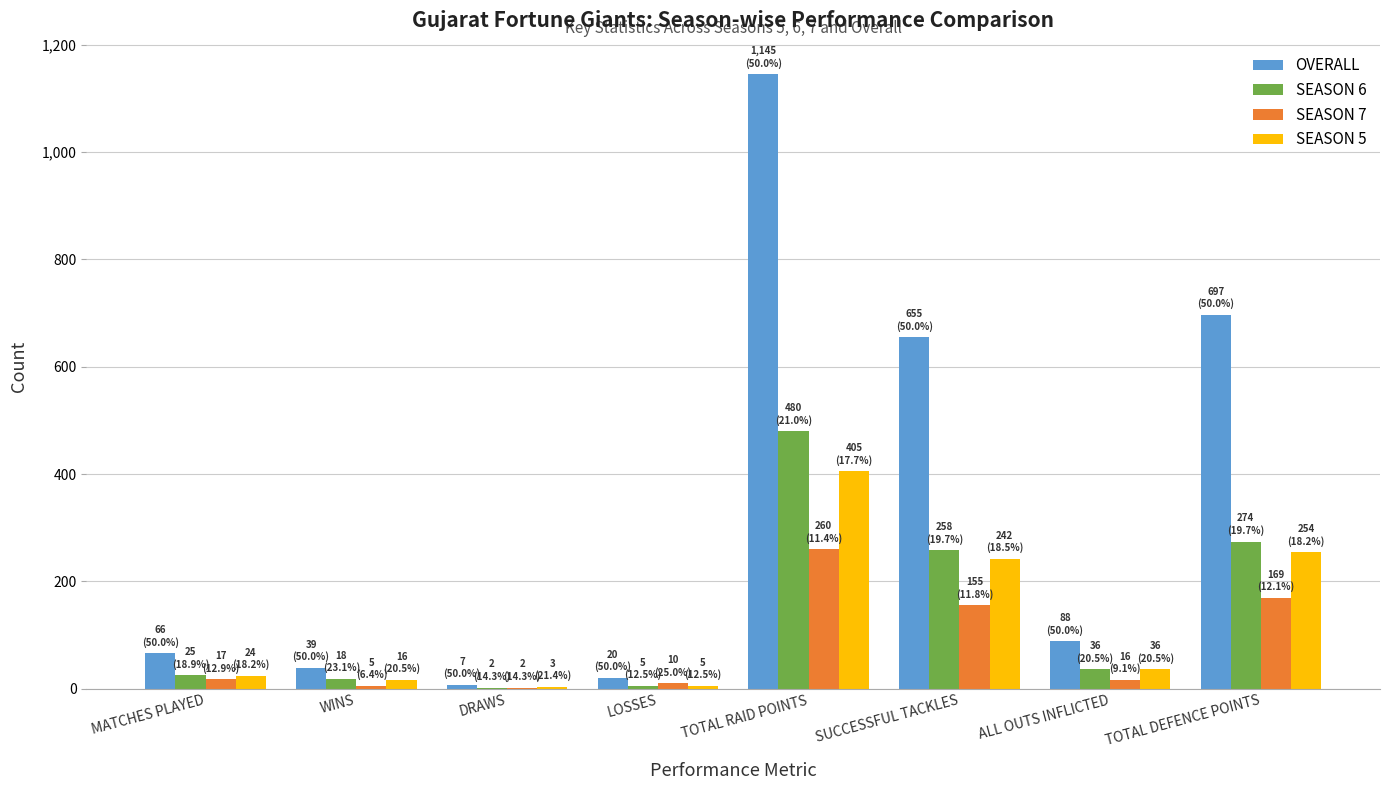

Which series changed the most between LOSSES and TOTAL RAID POINTS?

OVERALL